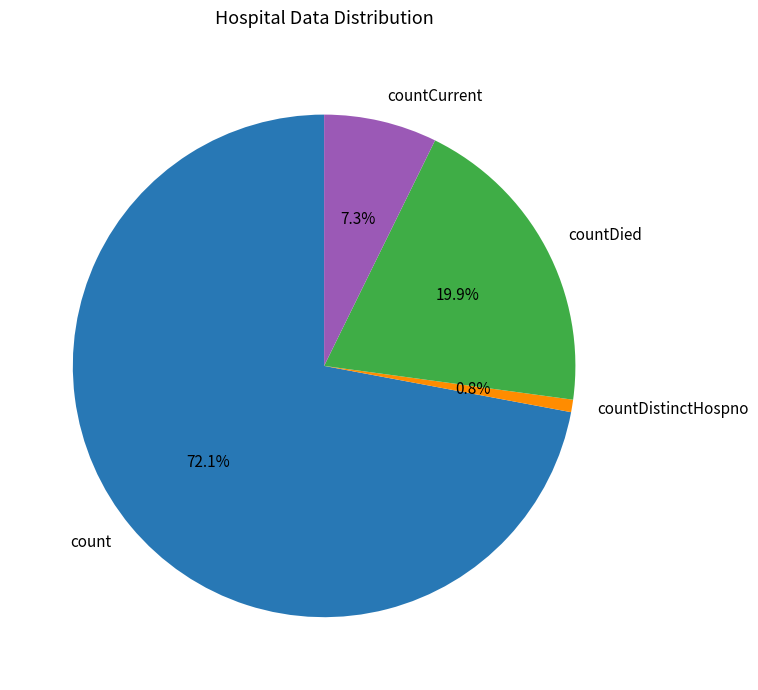

Which slice is the largest?

count